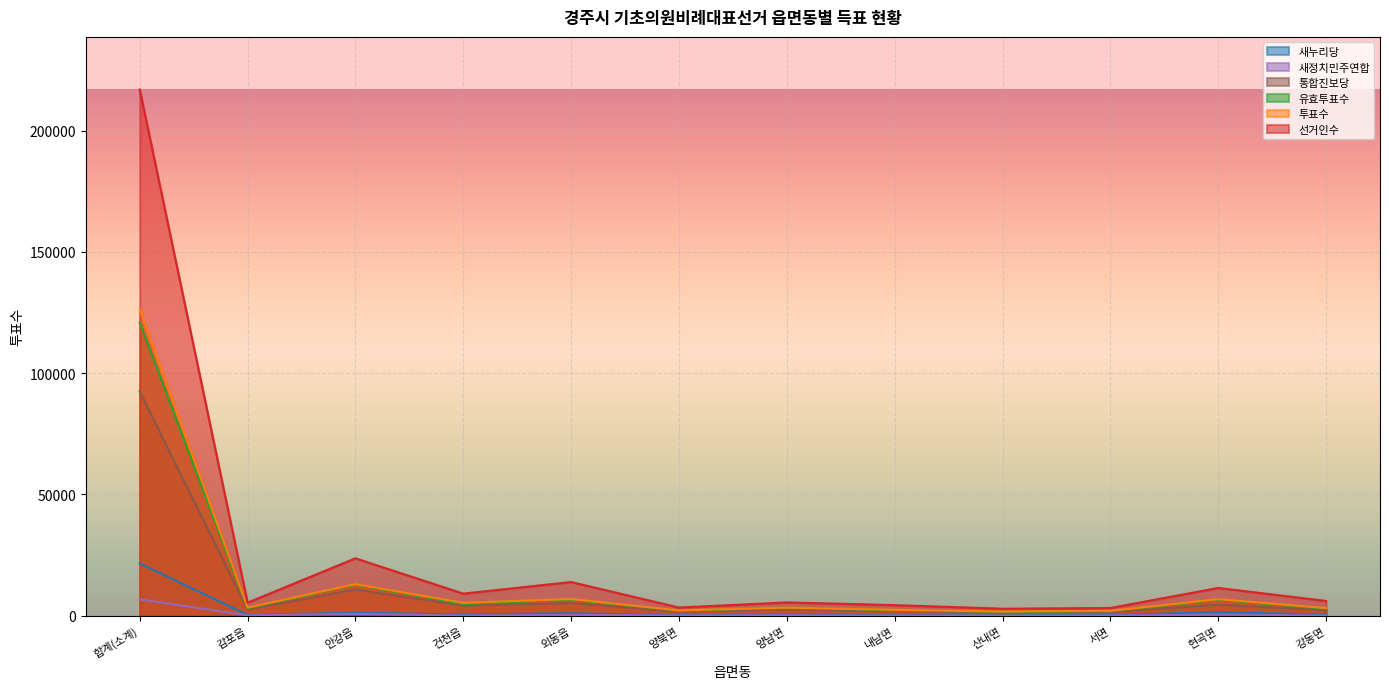

True or false: 통합진보당 and 투표수 cross at least once.

False